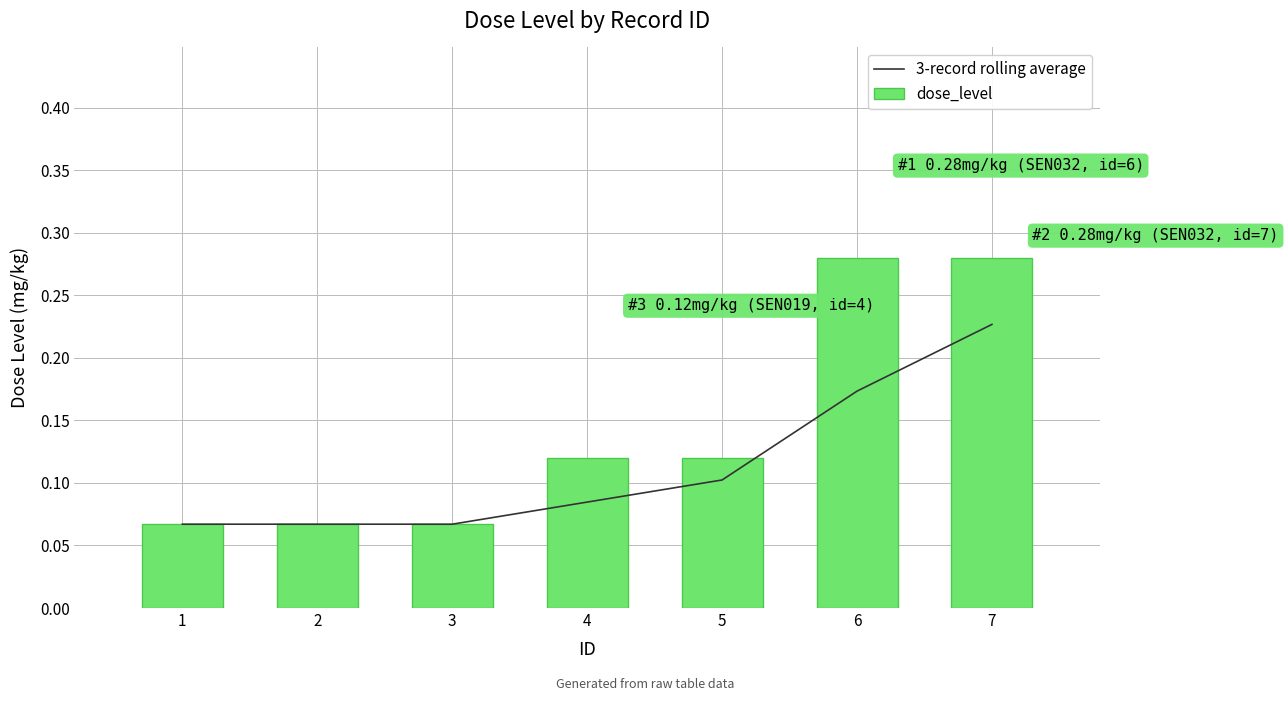

Is it true that dose_level equals 0.1 at 4?

True